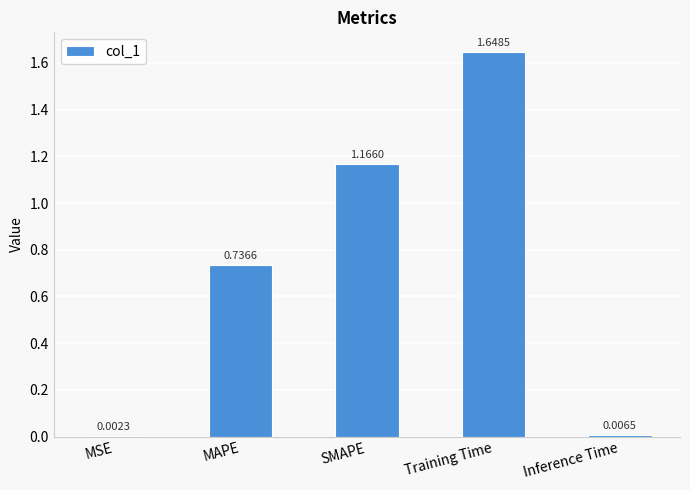

At which category does the chart reach its peak across all series?

Training Time